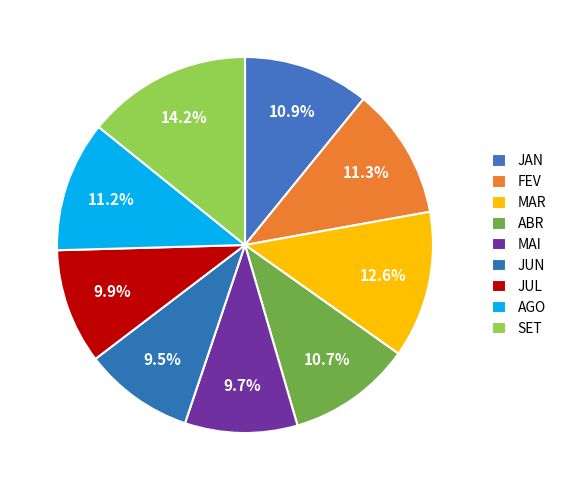

Combined, do SET and JUN account for over 50%?

No